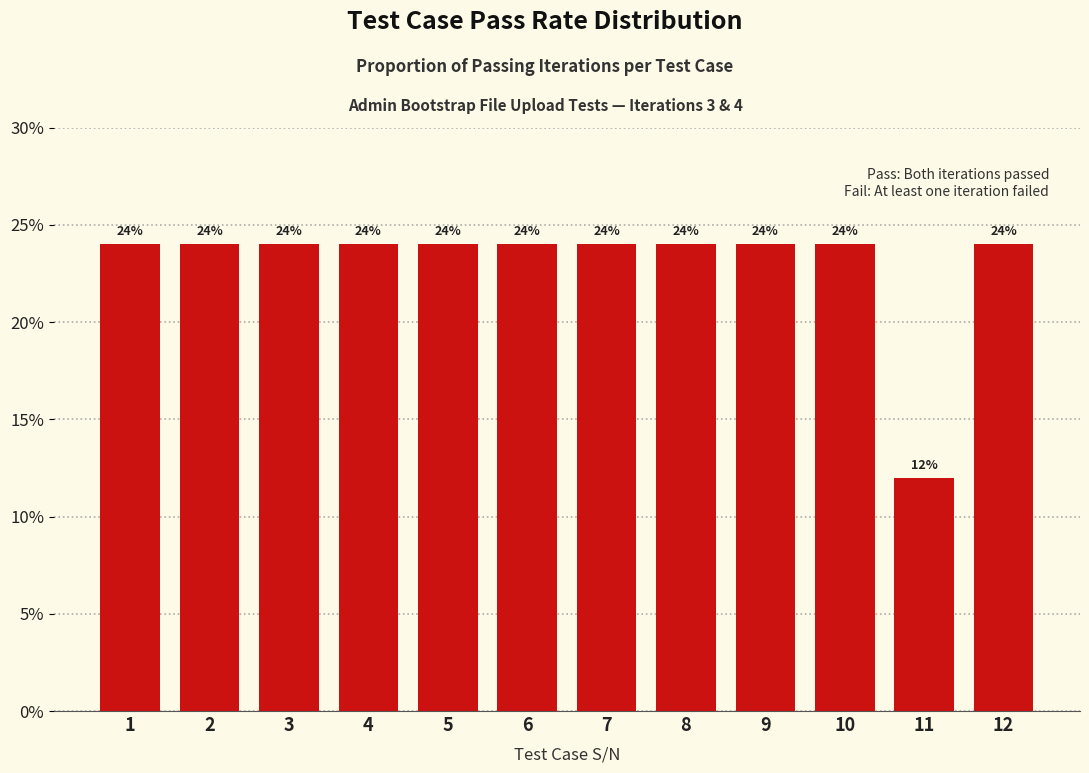

Reading left to right, what are all the values shown in this chart?

24	24	24	24	24	24	24	24	24	24	12	24